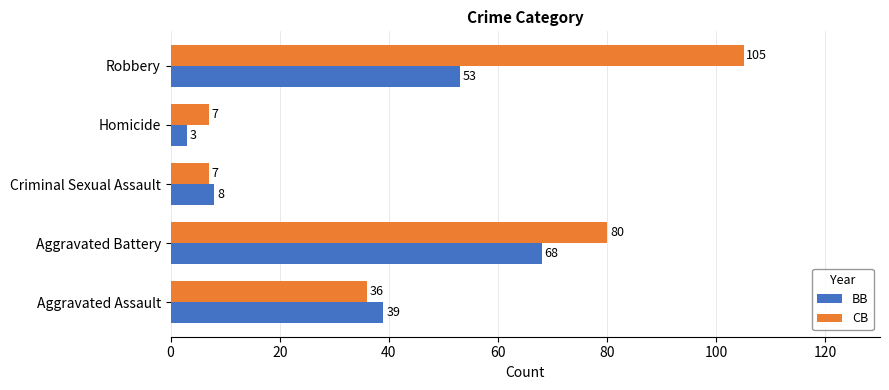

The value of BB at Aggravated Assault is 67. True or false?

False